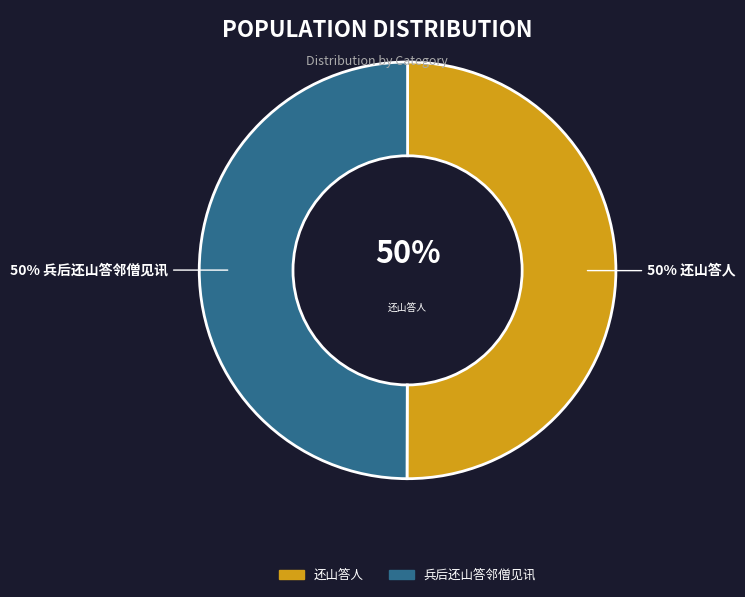

To the nearest percent, what is the combined percentage of 兵后还山答邻僧见讯 and 还山答人?

100%